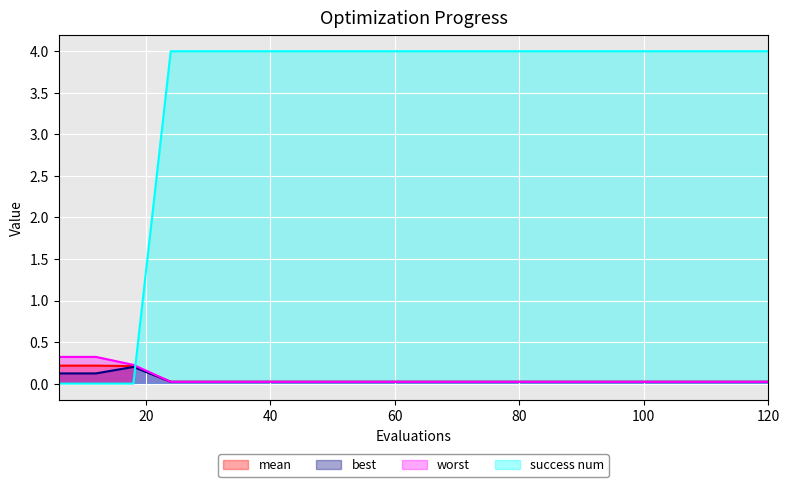

At how many categories does at least one series exceed 1?

17